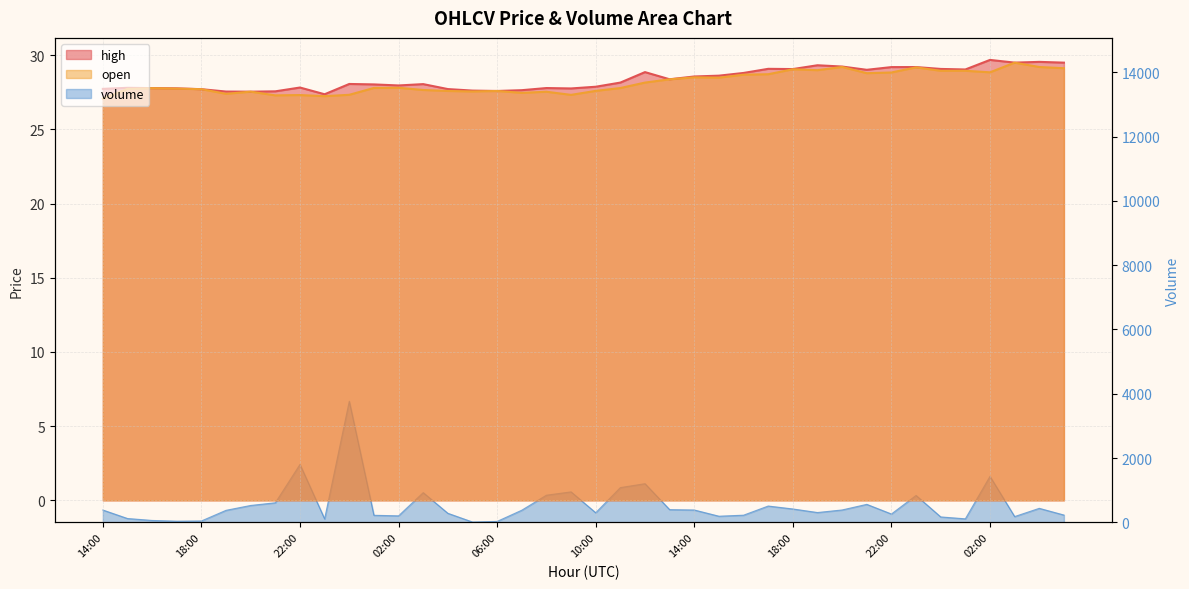

Which series has the widest spread of values?

open